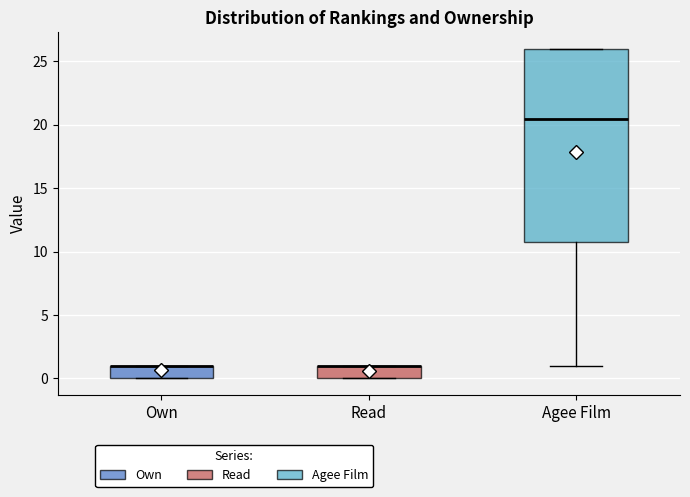

Reading left to right, read every box against the y-axis: the position of its median line, the range the box covers, and the ends of its whiskers. The values are not printed on the chart, so give them approximately, as read against the axis.

Own: median 1.0 (drawn on the box's upper edge), box 0.0 to 1.0, whiskers 0.0 to 1.0
Read: median 1.0 (drawn on the box's upper edge), box 0.0 to 1.0, whiskers 0.0 to 1.0
Agee Film: median 20.5, box 11.0 to 26.0, whiskers 1.0 to 26.0